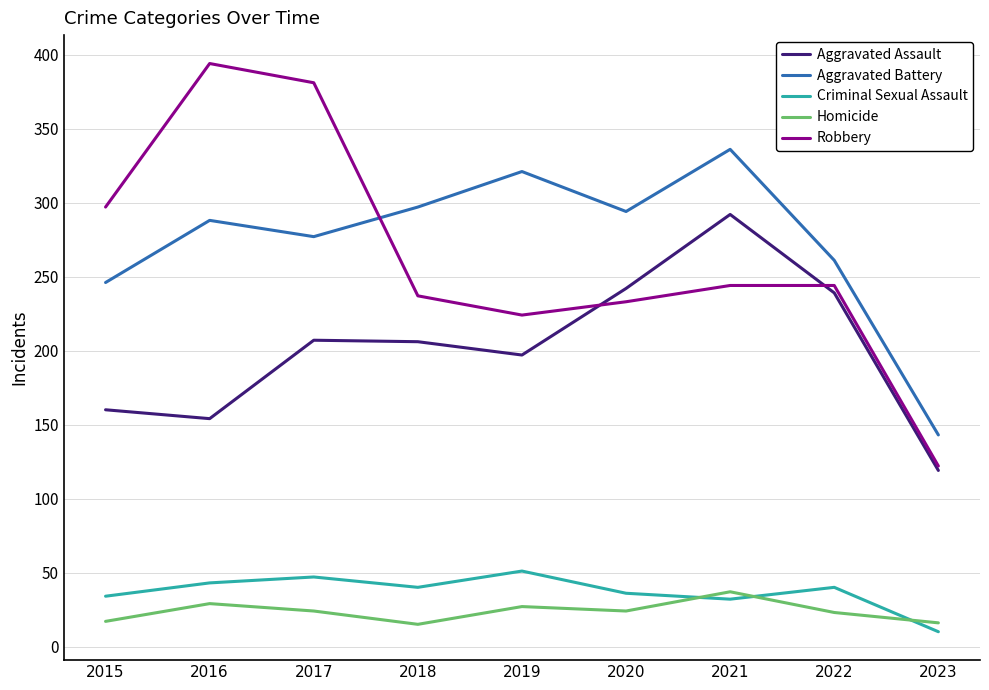

True or false: Aggravated Assault and Homicide intersect in this chart.

False